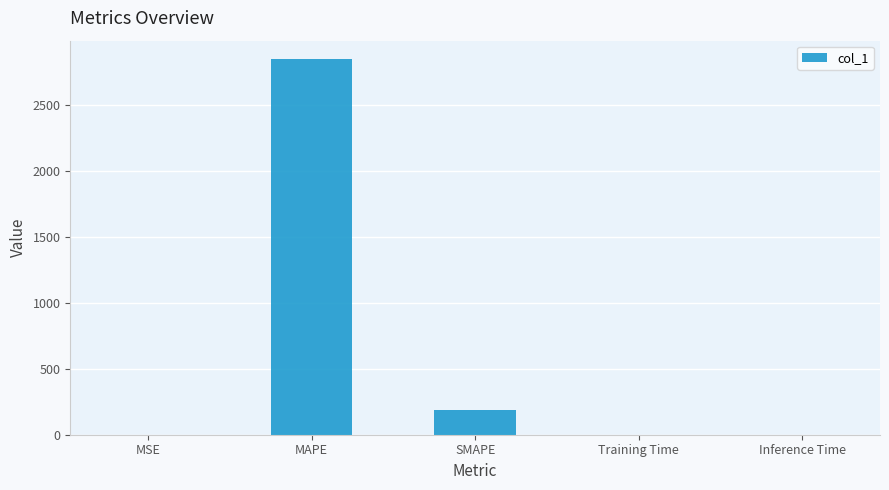

The chart shows a value of 2846.2 at MAPE. True or false?

True